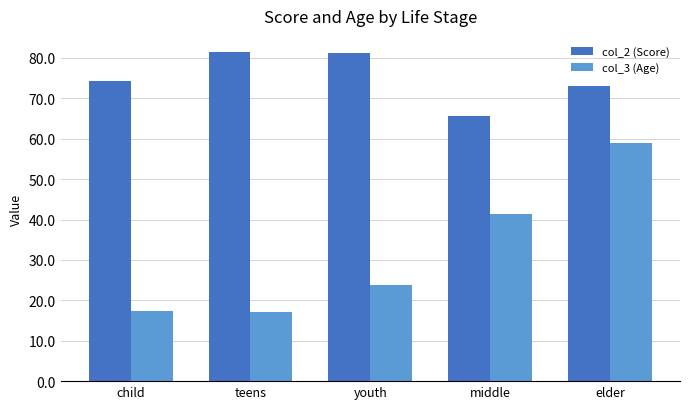

Which series has the largest total across all categories?

col_2 (Score)